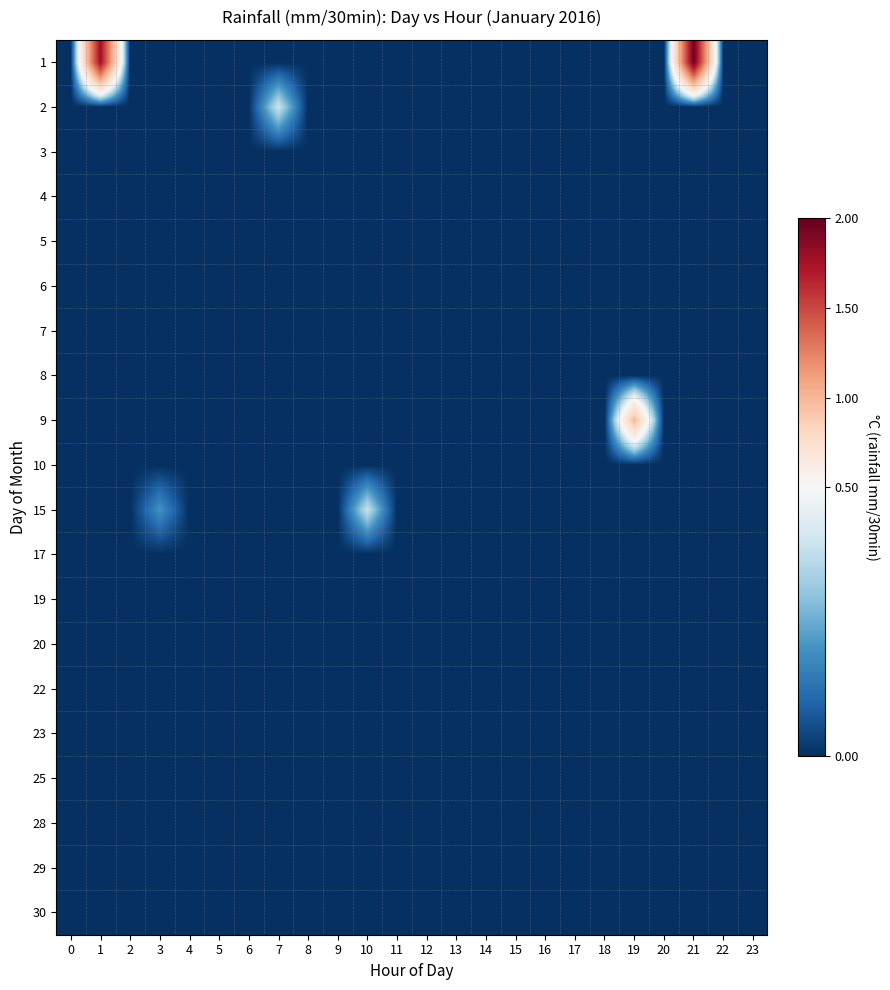

At how many categories does at least one series exceed 1?

2